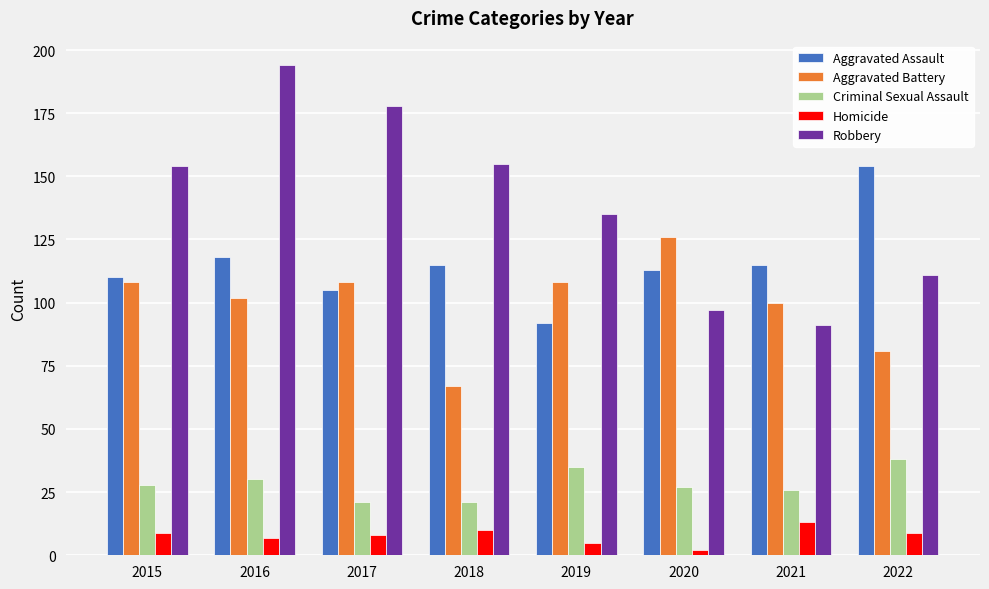

What is the sum of all Aggravated Assault values?

922